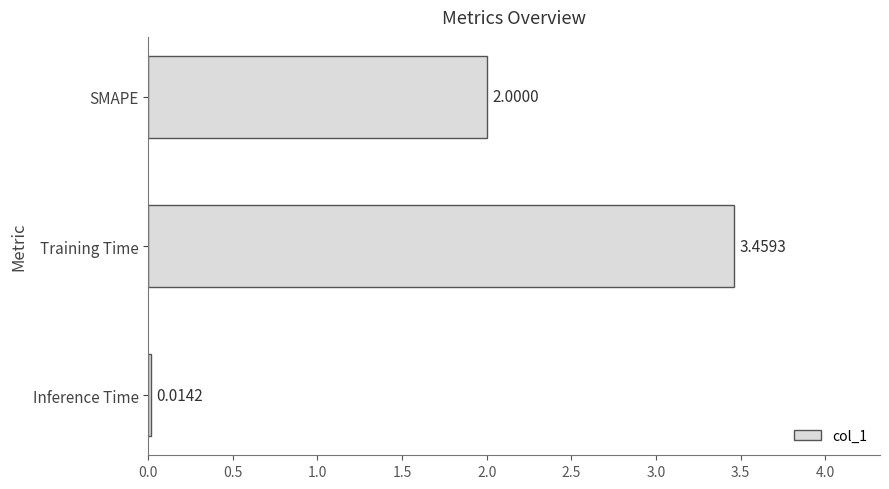

Which has a higher value, SMAPE or Training Time?

Training Time